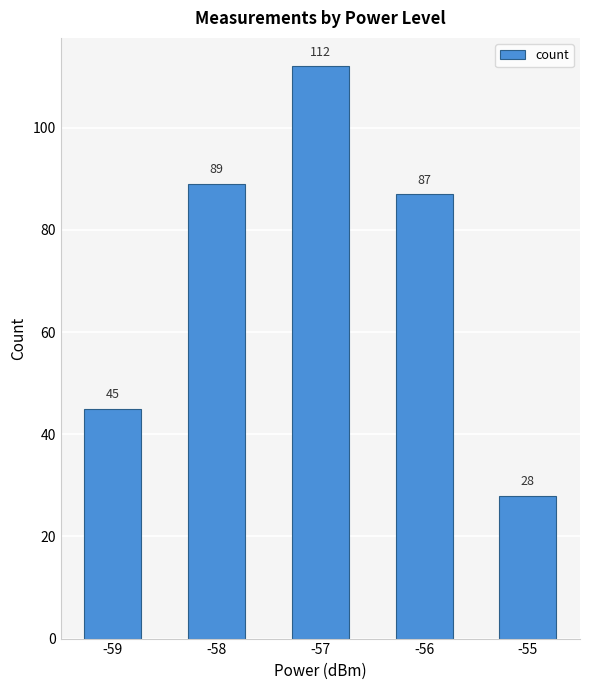

True or false: the data shows 45 at -59.

True